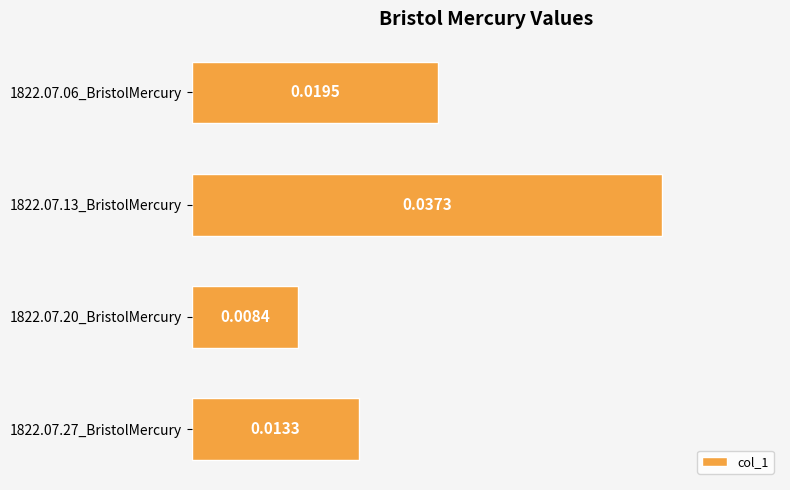

List the labels in order of value, largest first.

1822.07.13_BristolMercury, 1822.07.06_BristolMercury, 1822.07.27_BristolMercury, 1822.07.20_BristolMercury